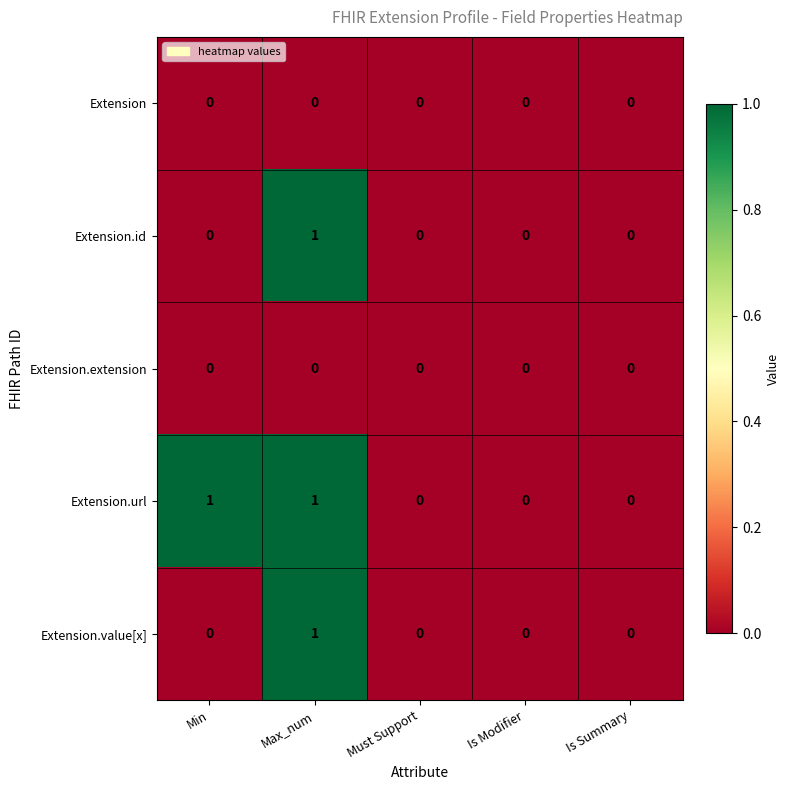

Is it true that Extension.id equals 0 at Is Summary?

True